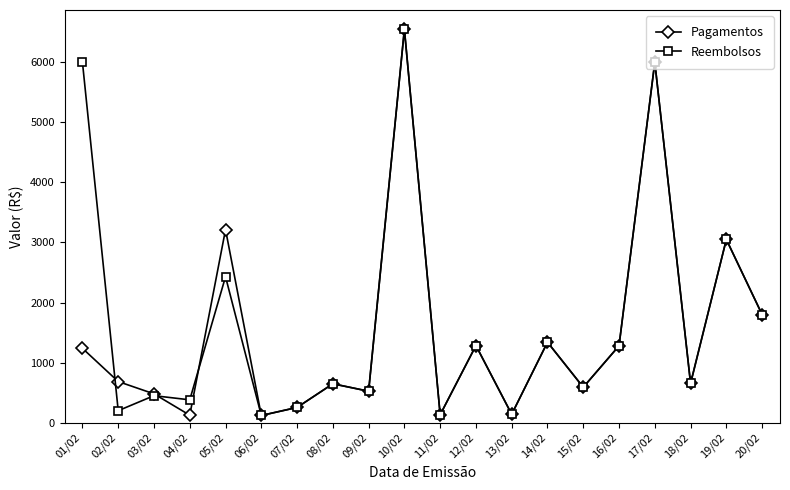

How many data points in Reembolsos are less than 654?

10